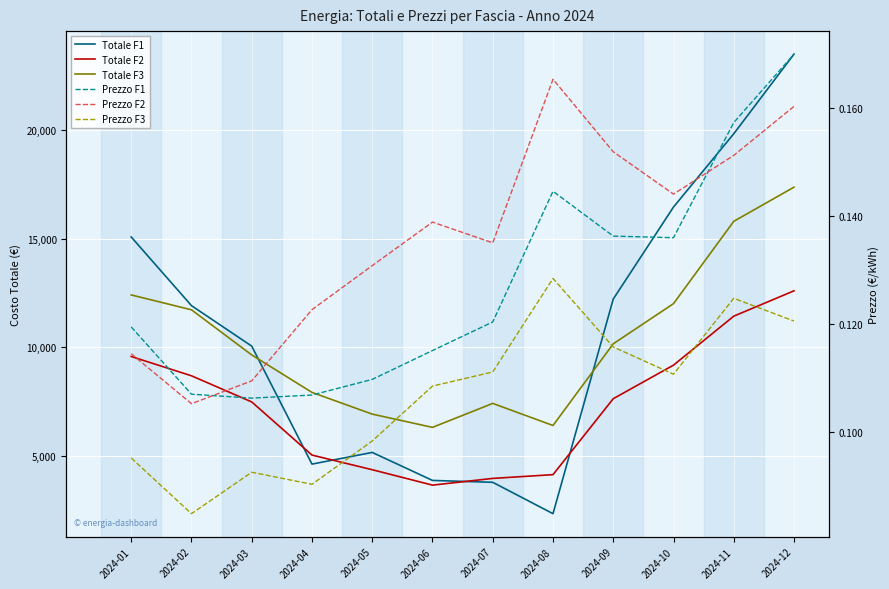

At how many categories does at least one series exceed 8570?

7